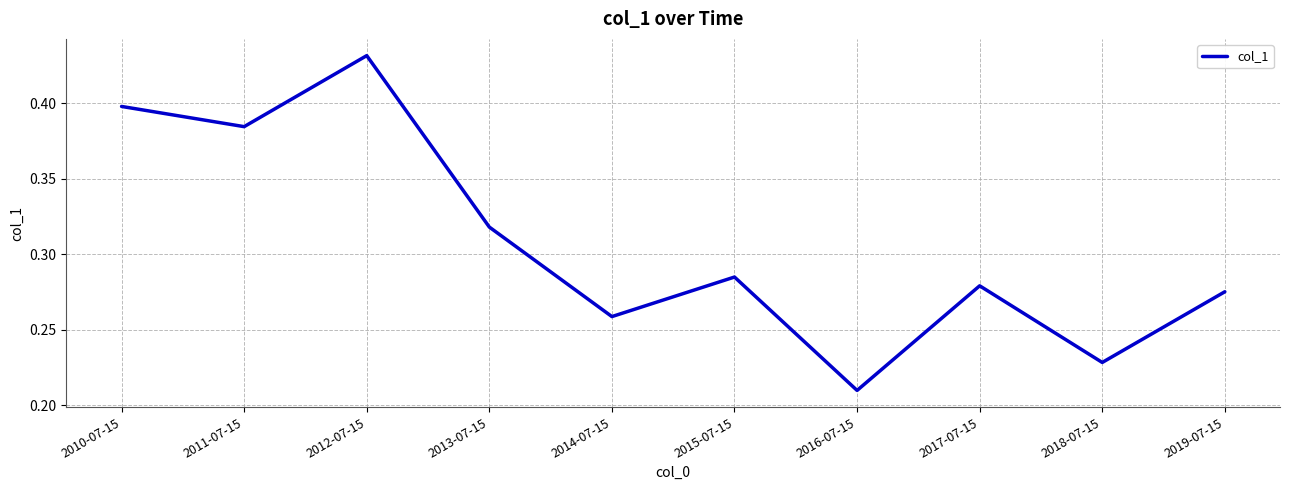

Is it true that the value at 2012-07-15 is 0.2?

False